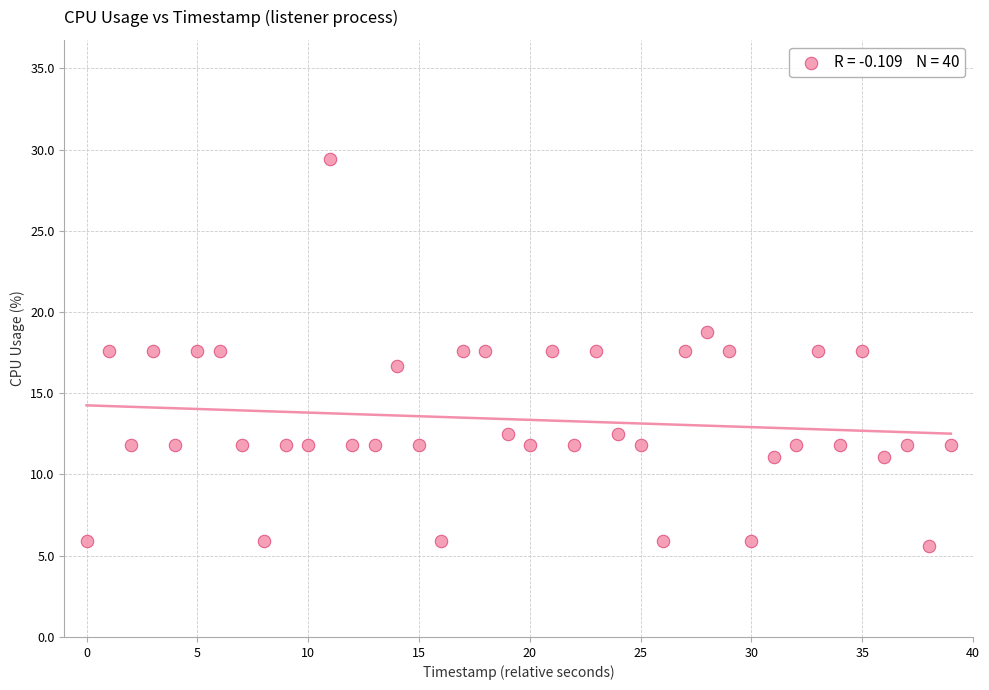

What is the range of Y values (max minus min)?

23.8